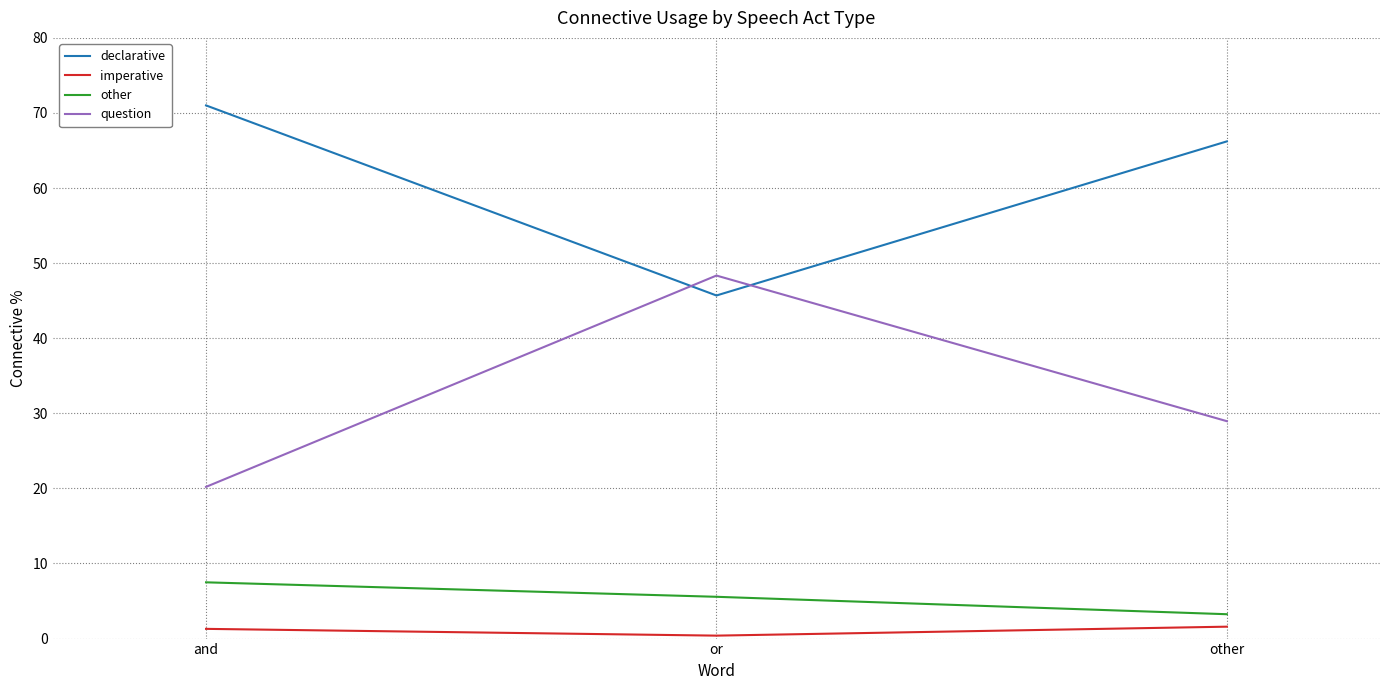

What is the average value of the question series?

32.5